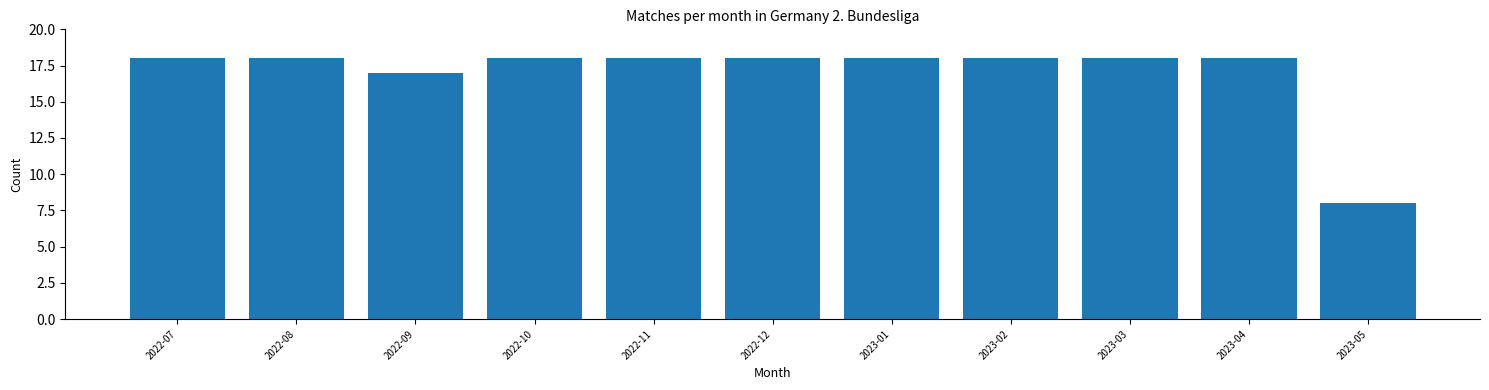

Reading left to right, transcribe all the data shown in this chart.

18	18	17	18	18	18	18	18	18	18	8